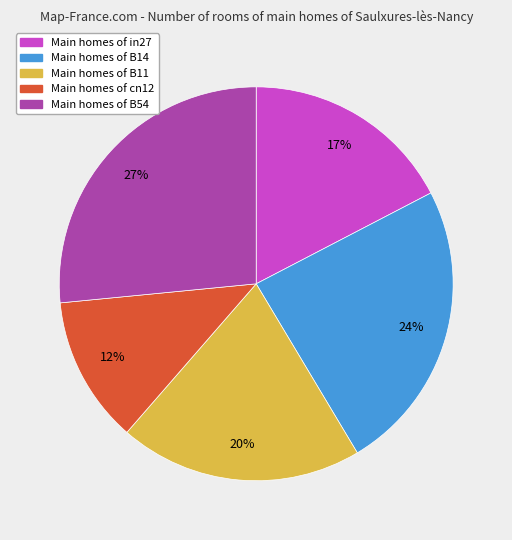

How many slices are in this pie chart?

5